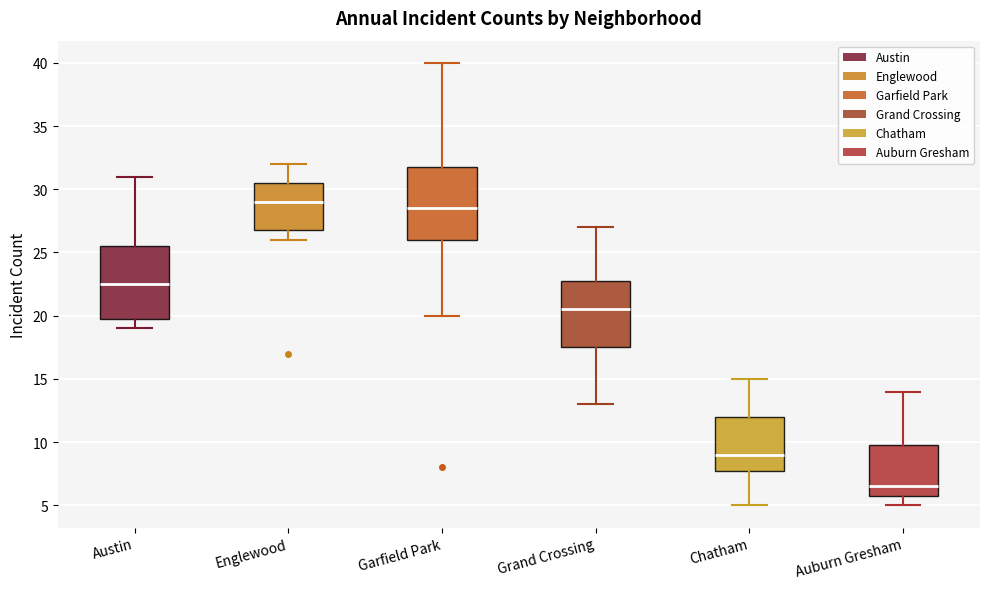

Which box has the highest median line?

Englewood